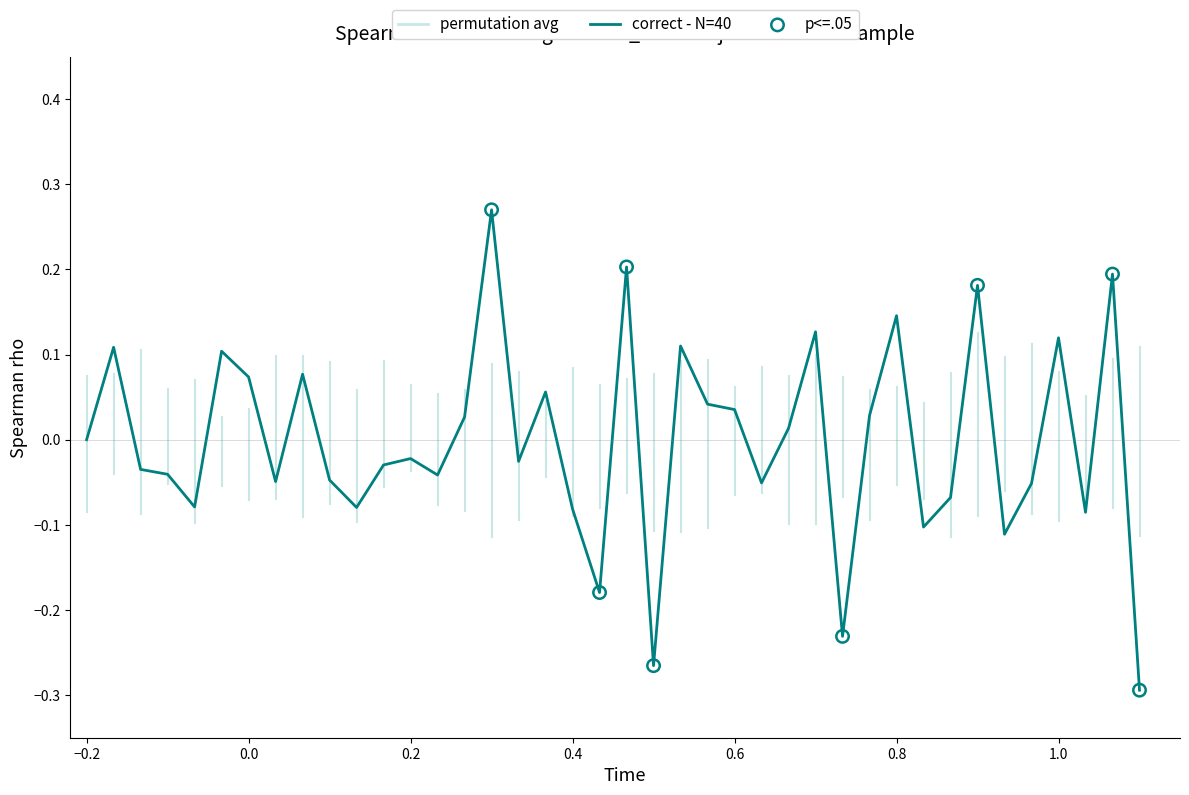

What is the difference between the maximum and minimum values?

0.6